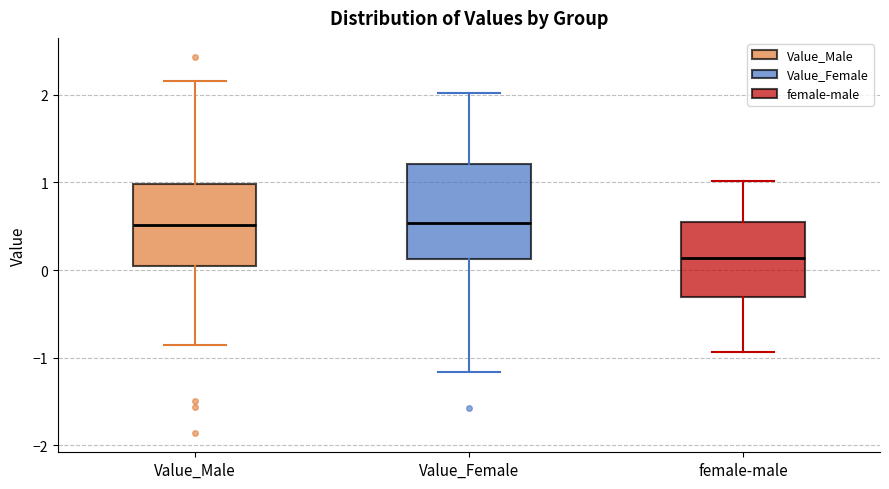

Where does the upper whisker of the box for Value_Female end on the y-axis? The values are not printed on the chart, so give them approximately, as read against the axis.

2.0